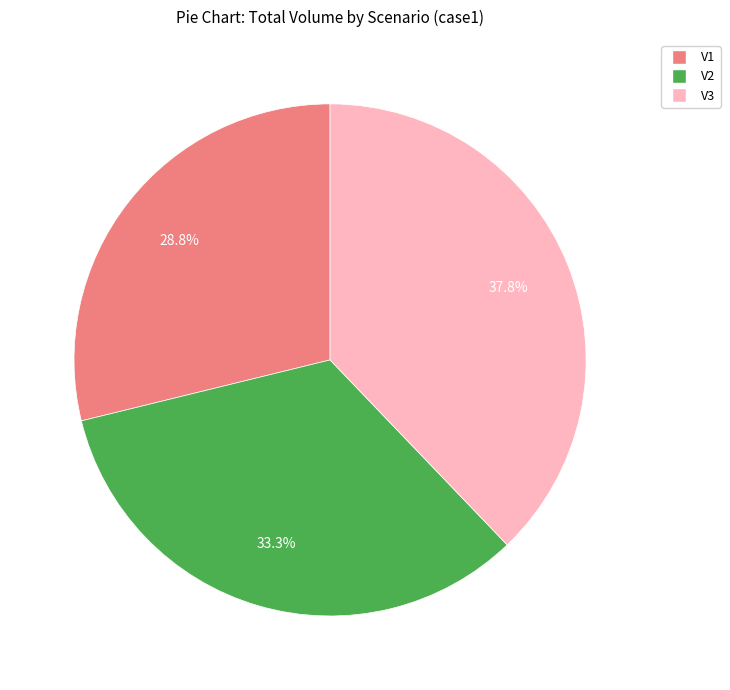

True or false: V2 accounts for 33% of the total.

True